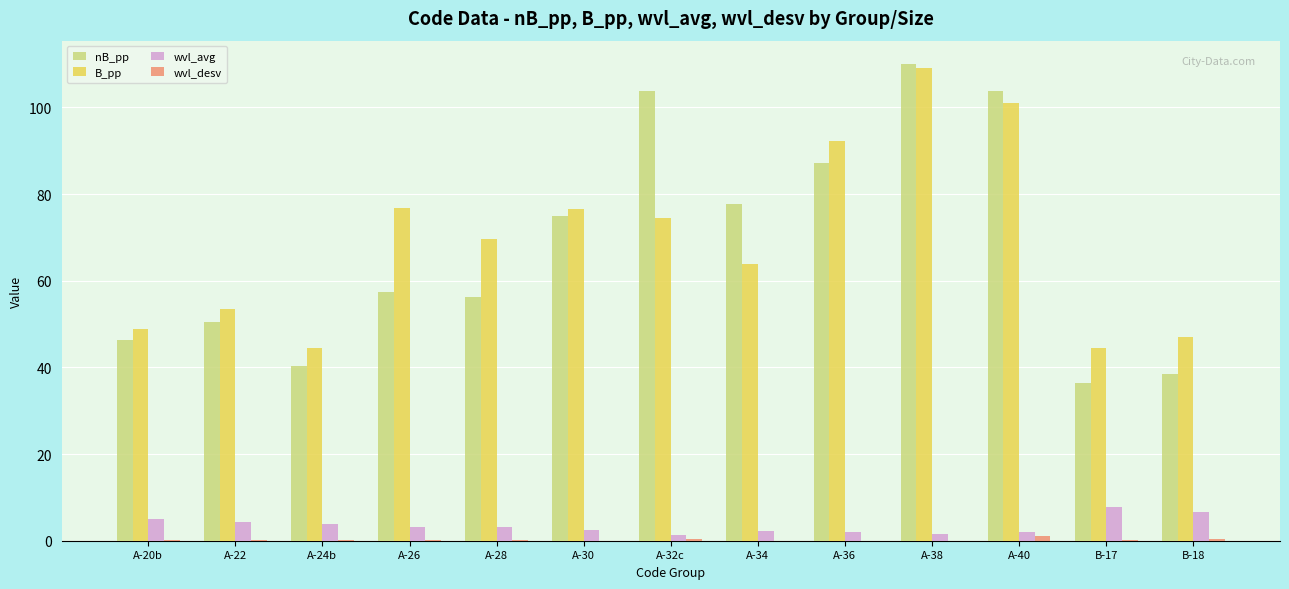

The value of nB_pp at A-40 is 40.5. True or false?

False